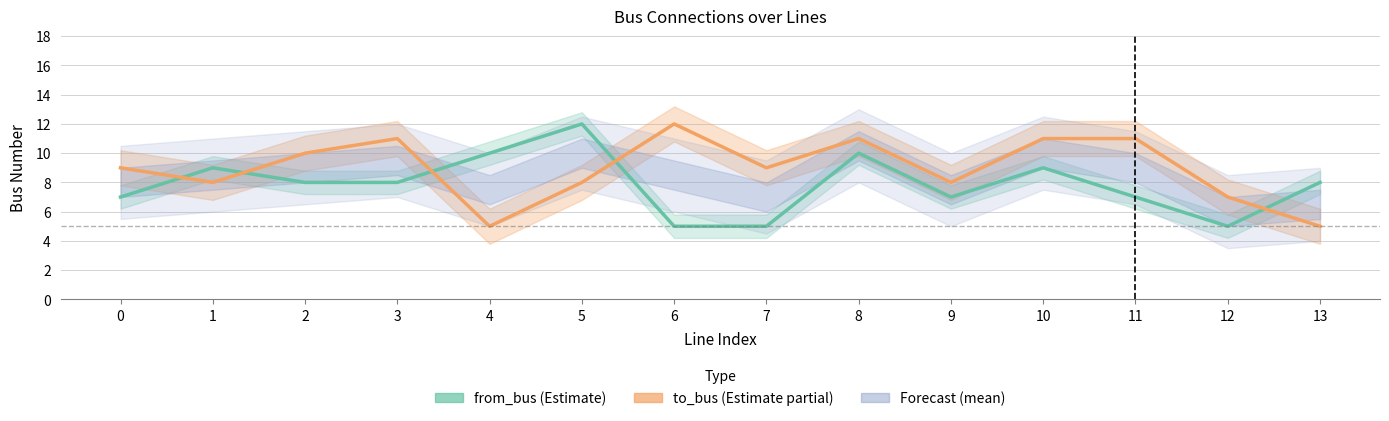

Does the chart display data point markers on the line(s)?

No